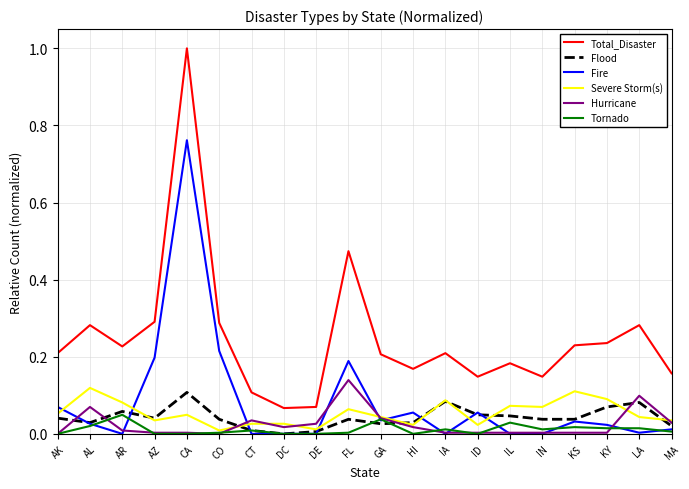

What is the total value across all series at CO?

0.6